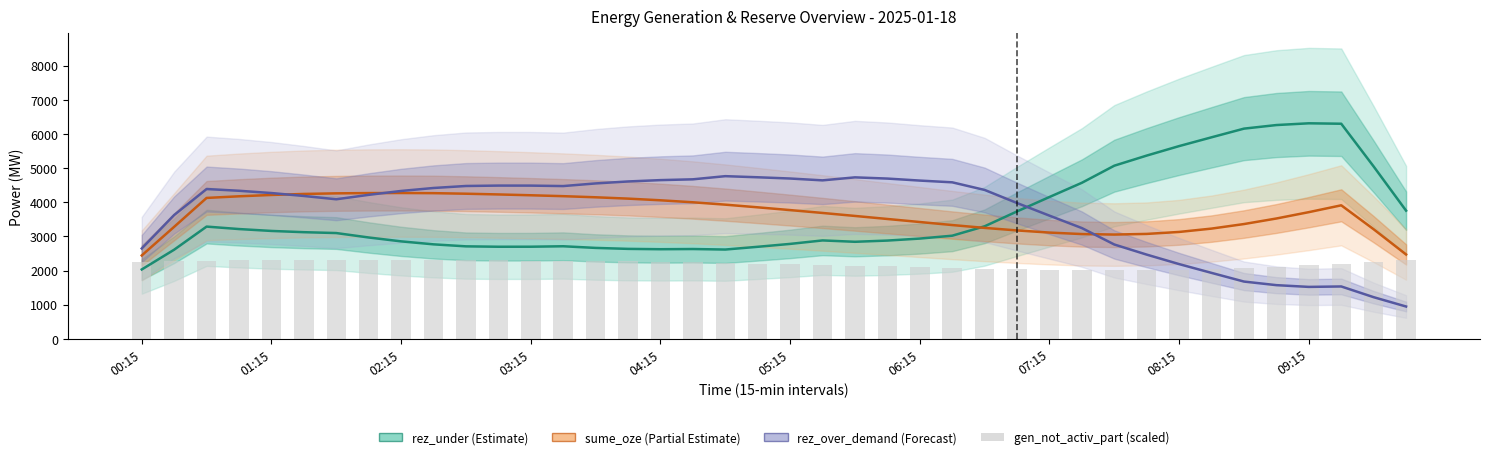

What is the spread (max minus min) of values at 33?

3970.8